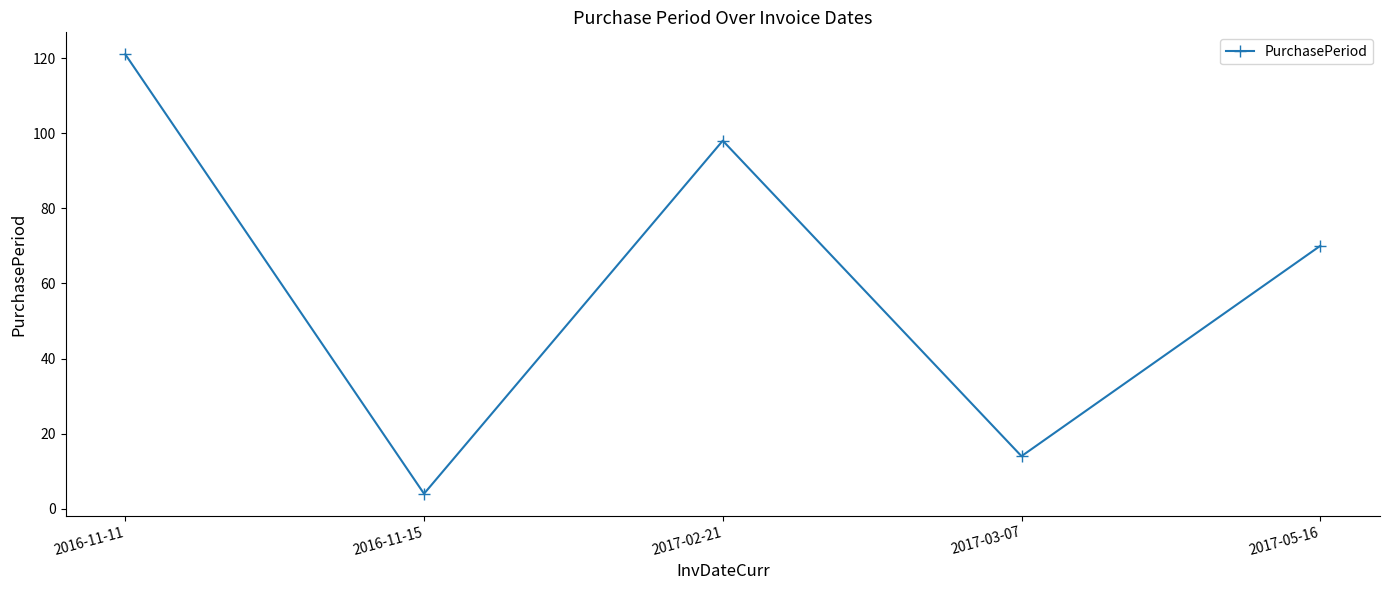

How many values are below 70?

2